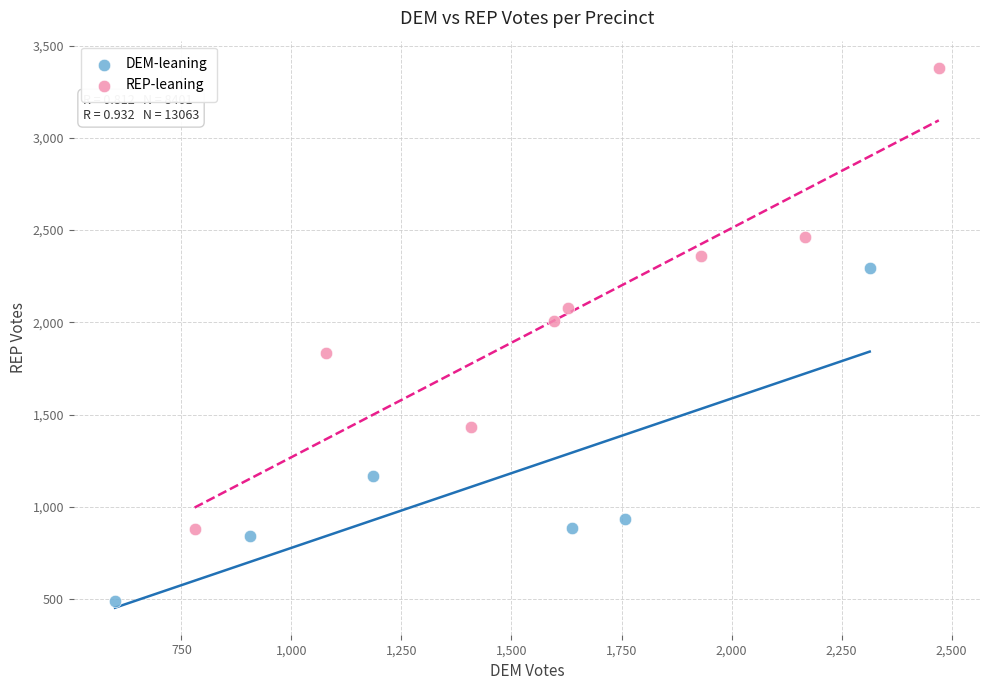

Which series has the widest spread of Y values?

REP-leaning